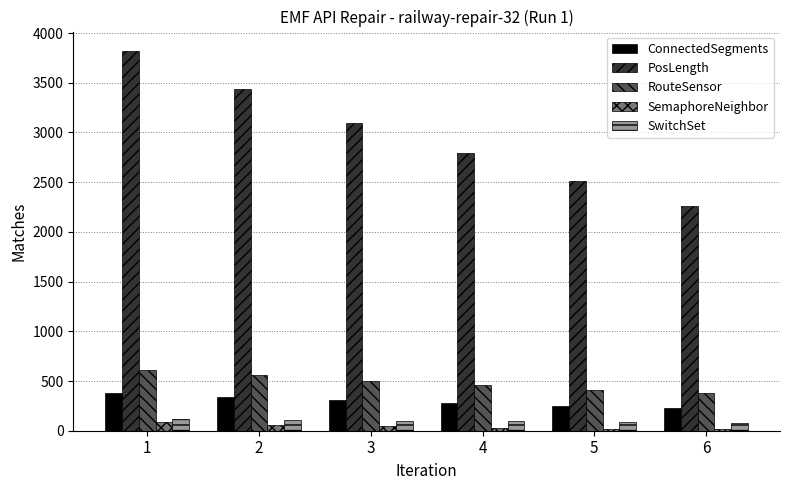

What is the value of the PosLength bar at the 6th from the left?

2260